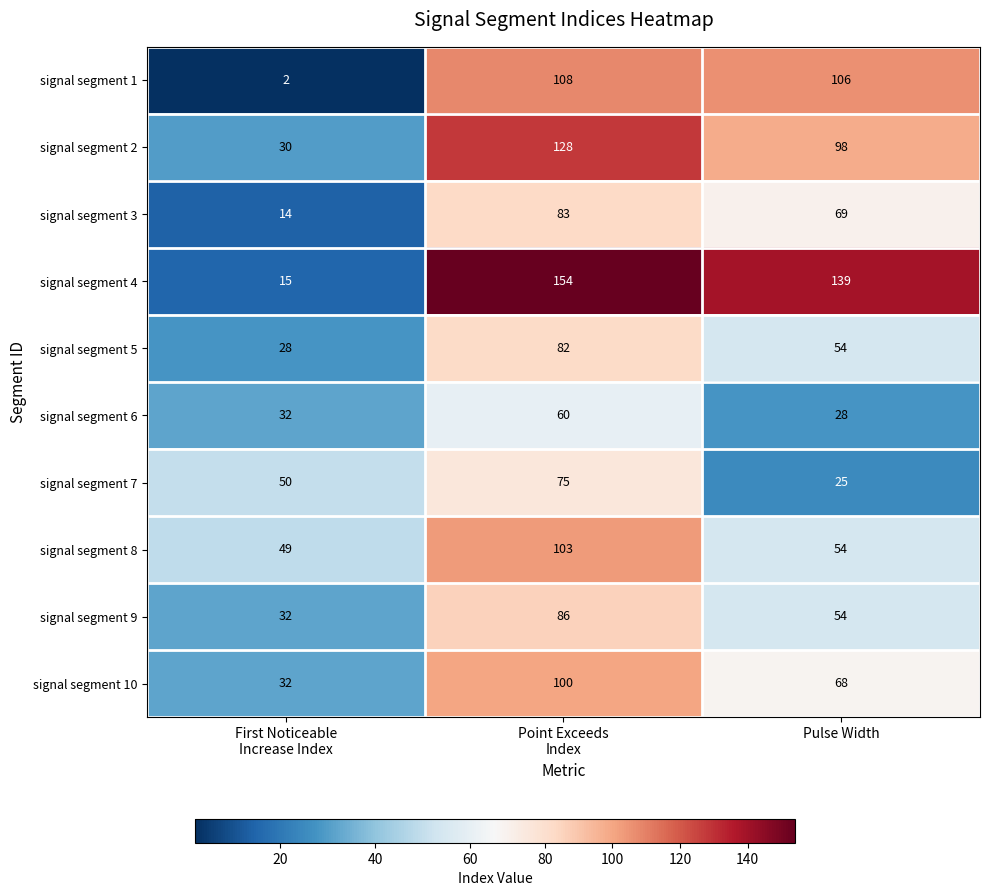

How many distinct data groups are displayed?

10